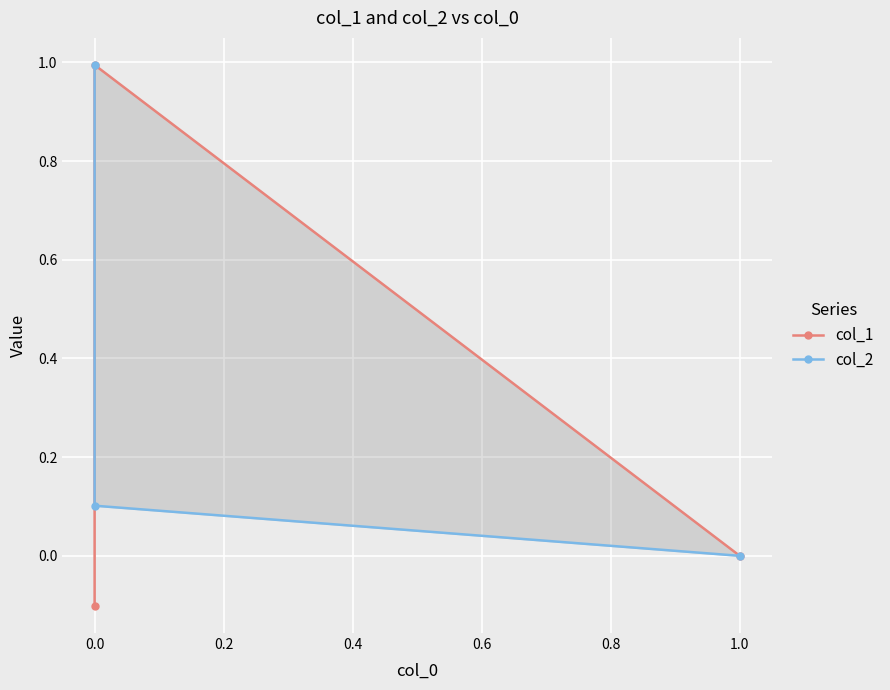

How many values in col_1 are below zero?

1